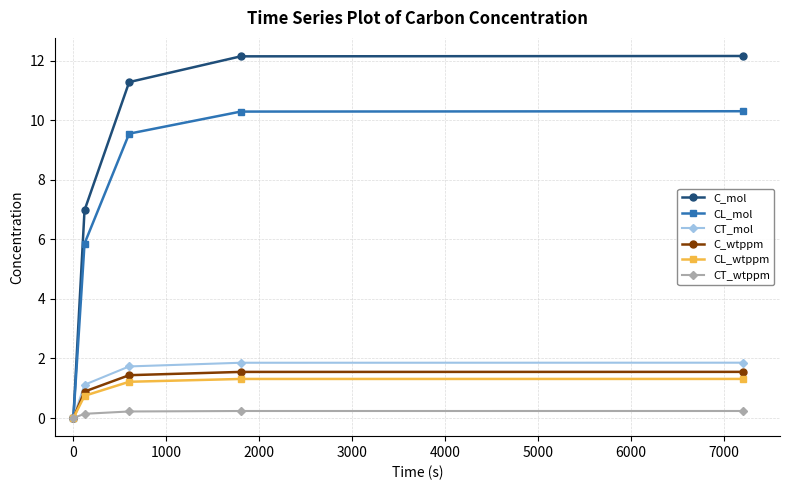

Which series has the largest range (max minus min)?

C_mol